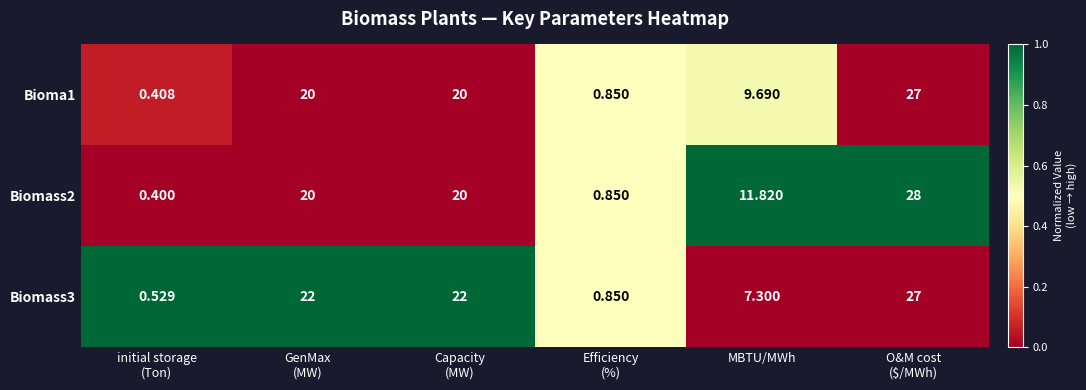

Where is Biomass3 nearest to the value 13?

MBTU/MWh